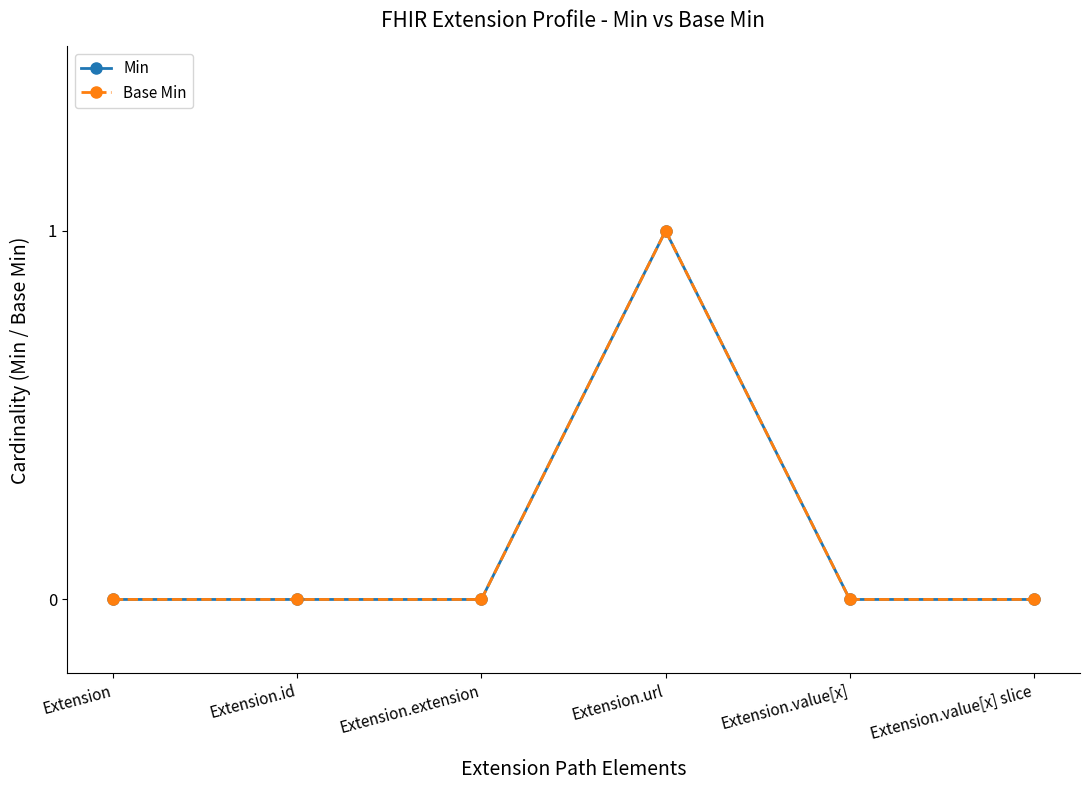

True or false: Base Min and Min cross at least once.

False